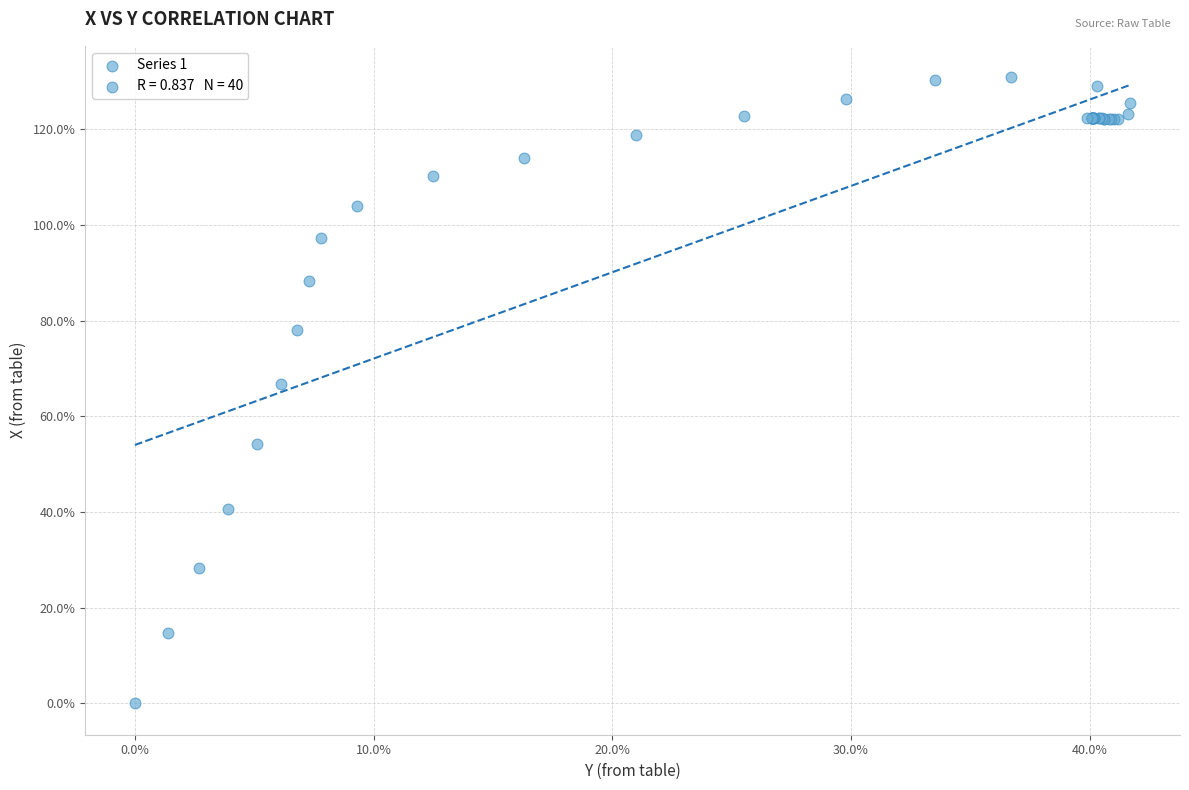

What Y value in the scatter plot is closest to 65?

66.7